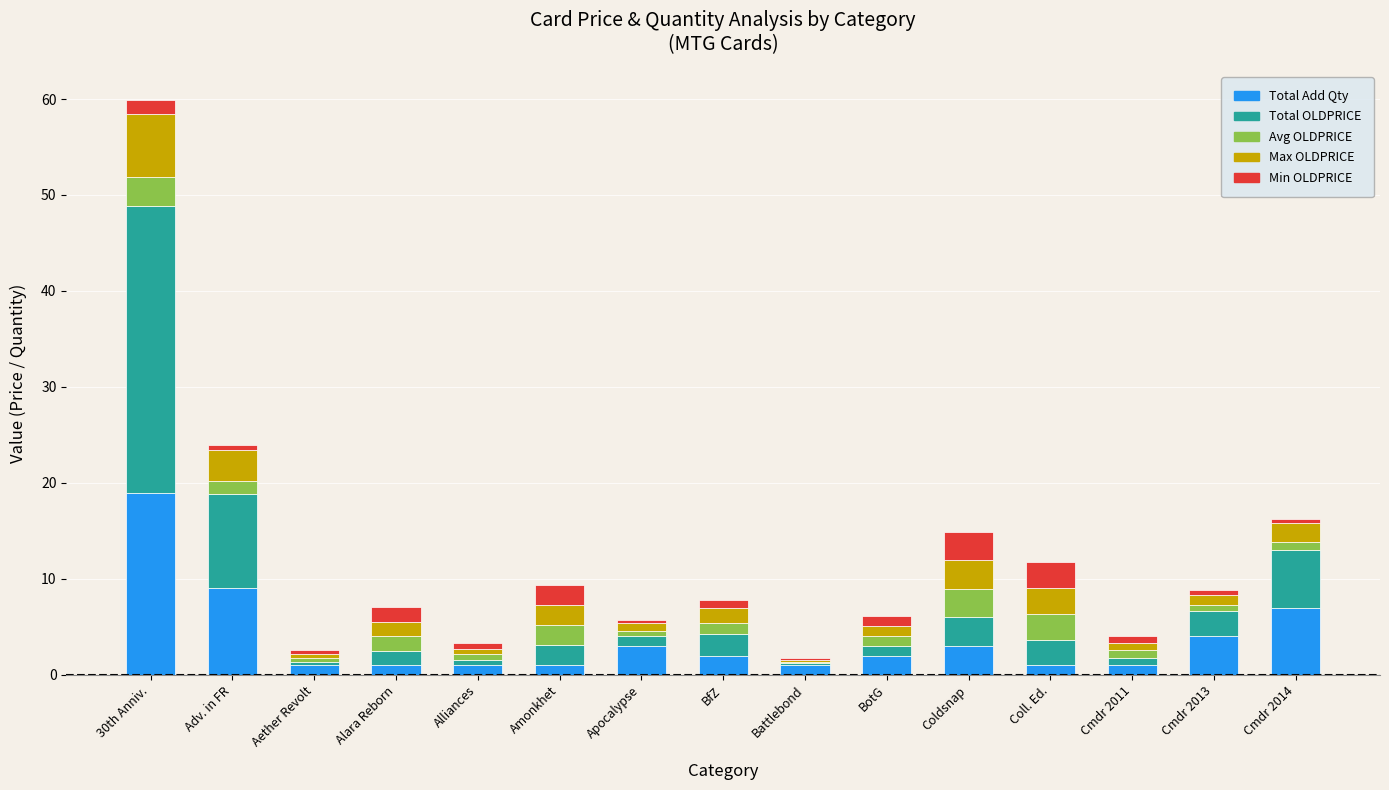

What is the total value across all series at 30th Anniv.?

59.9